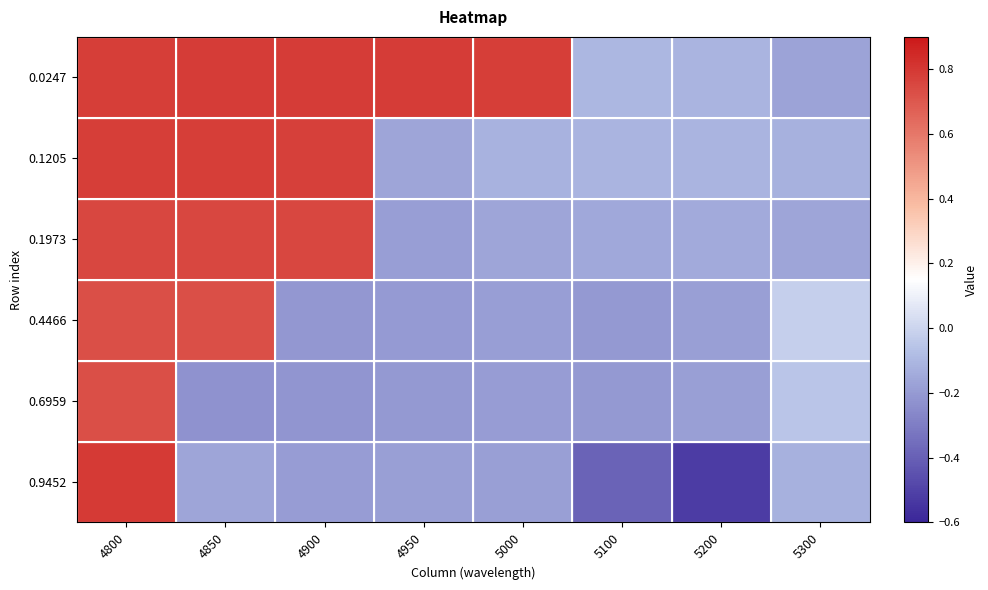

Which label corresponds to the largest value in the chart?

4800